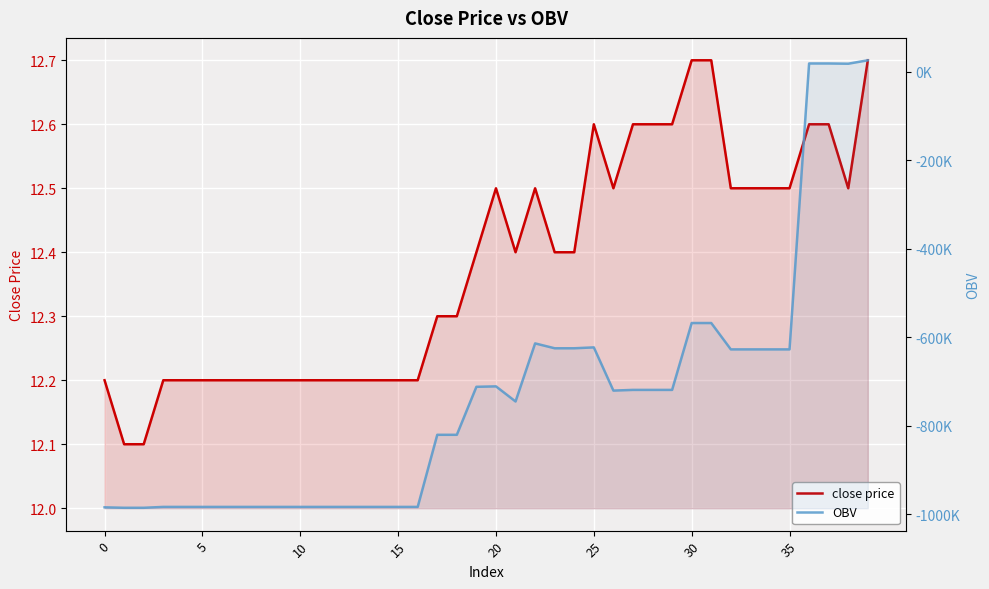

What is the minimum value shown in the chart?

-985755.8